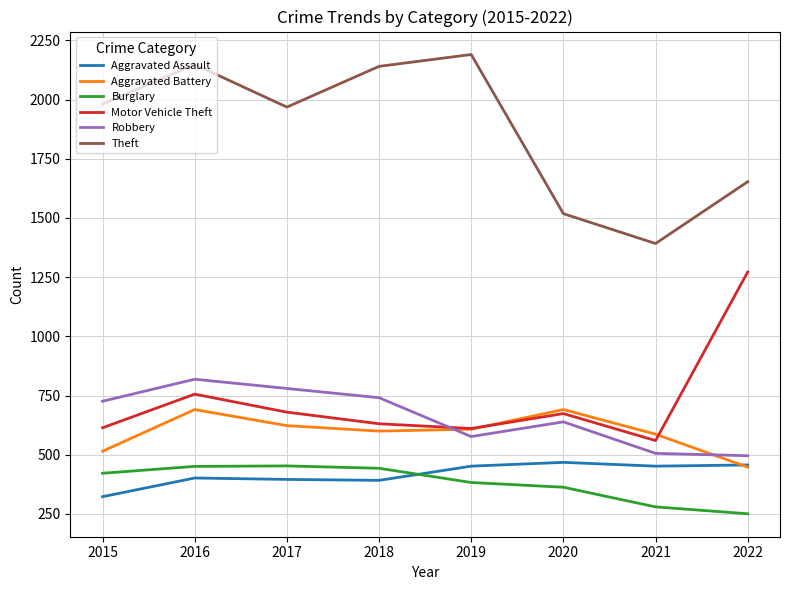

The Aggravated Battery series shows 197 at 2022. True or false?

False